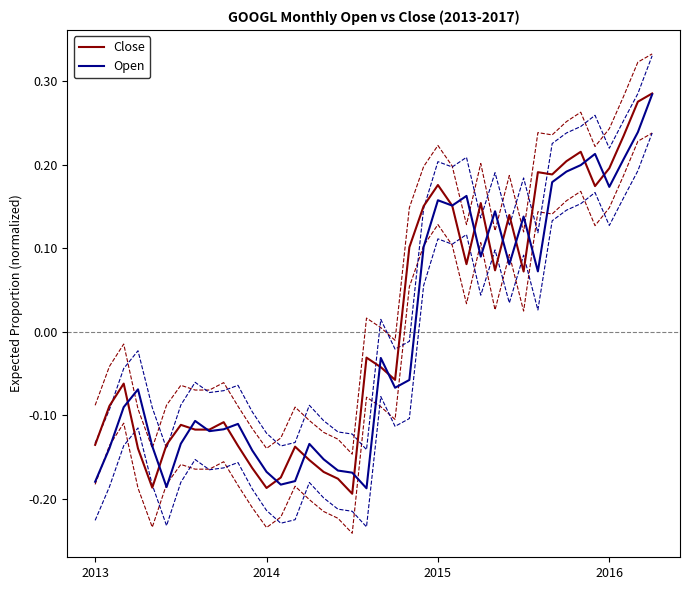

Which series changed the most between 2013 and 2014?

Close